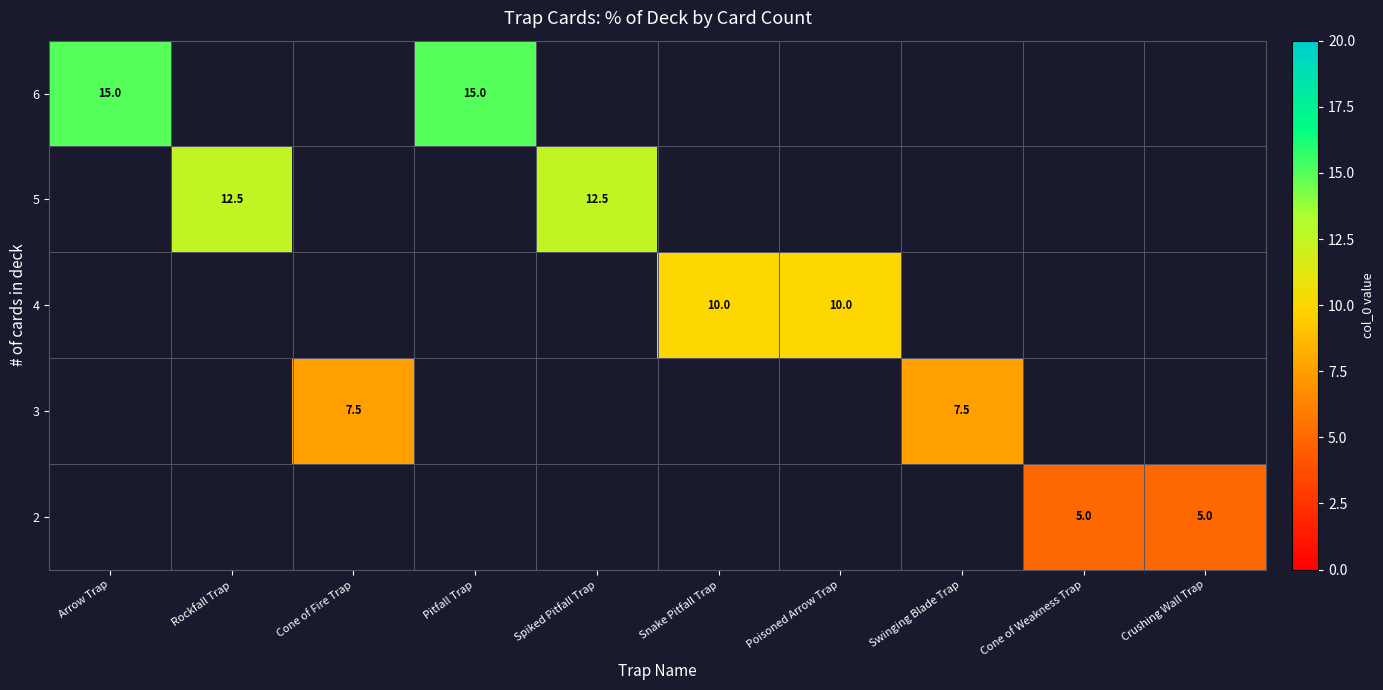

At which category does the chart reach its minimum across all series?

Cone of Weakness Trap